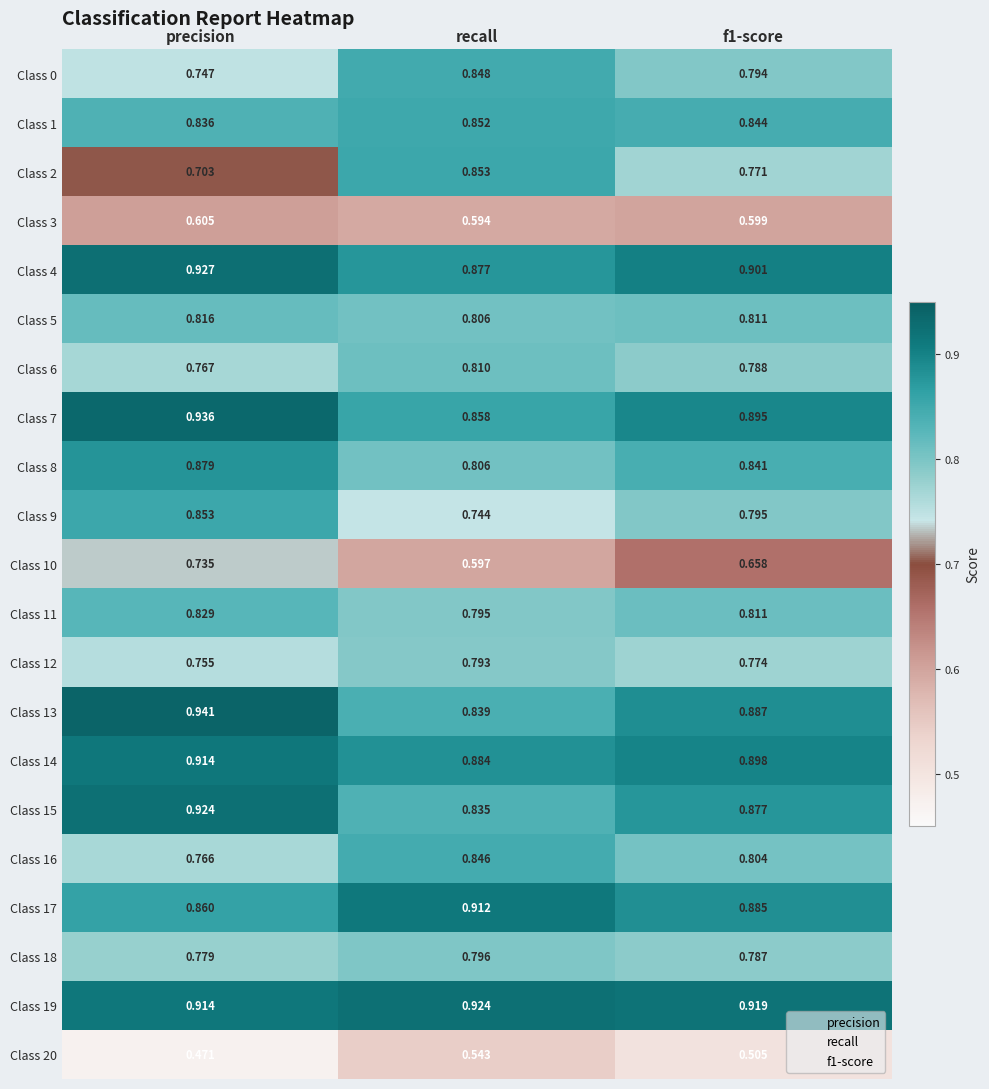

What is the total value across all series at recall?

16.8